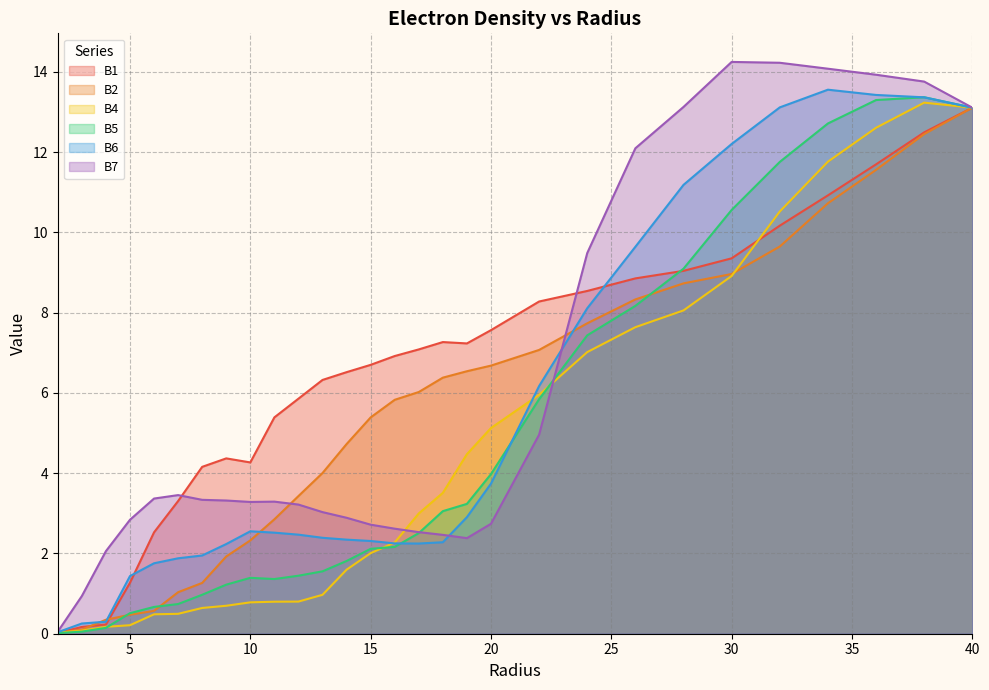

Between 14.0 and 34.0, which series saw the biggest shift?

B6